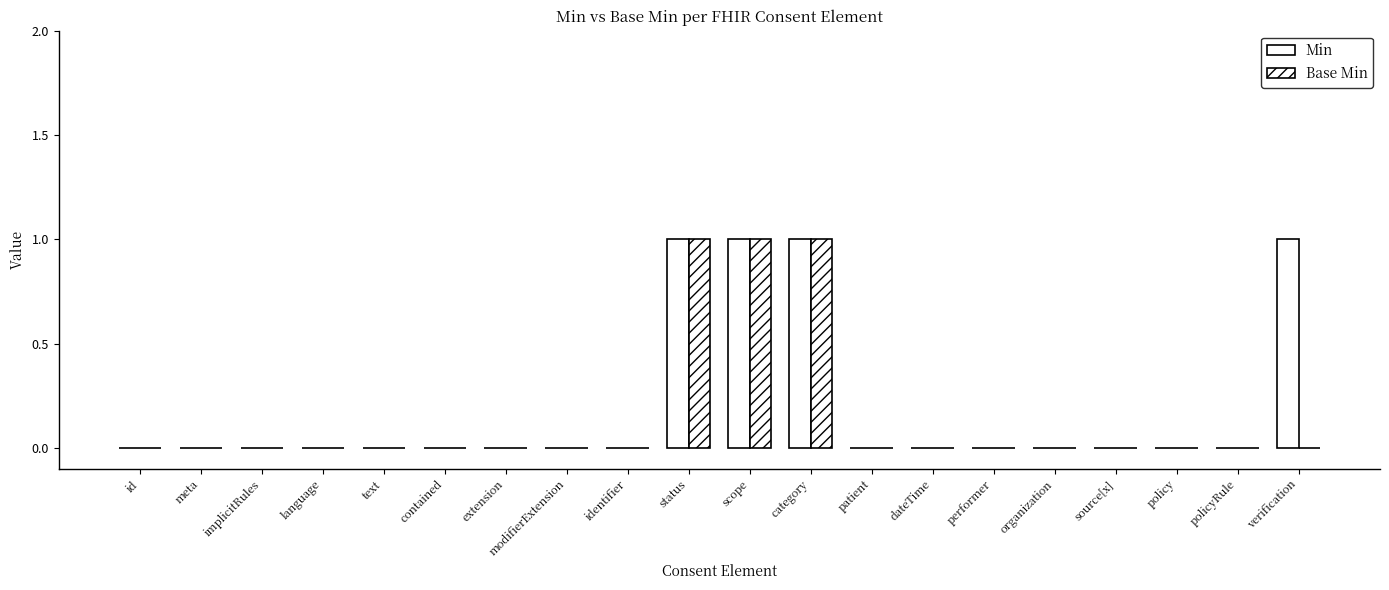

Are the bars horizontal?

No